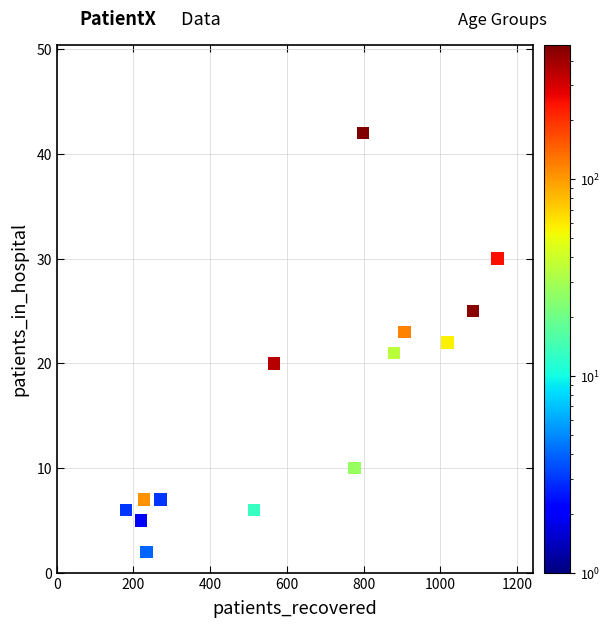

What is the range of X values (max minus min)?

1072